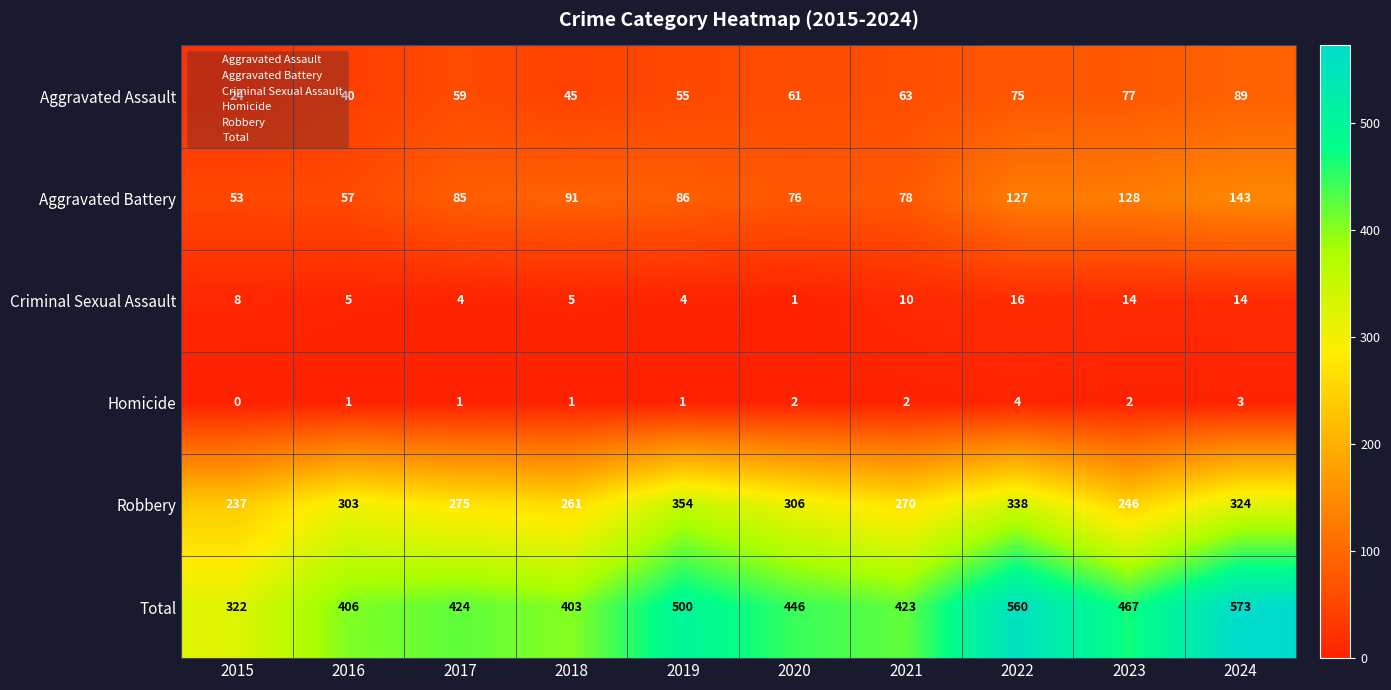

The Criminal Sexual Assault series shows 4 at 2017. True or false?

True